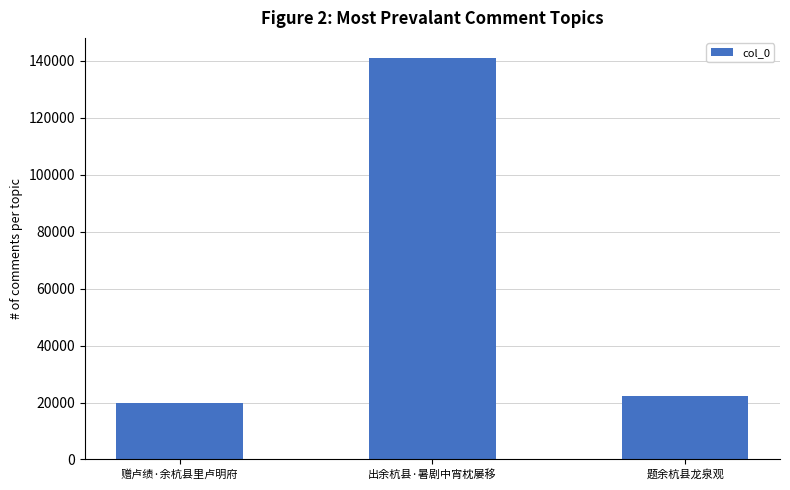

What is the label of the 2nd bar from the right?

出余杭县·暑剧中宵枕屡移